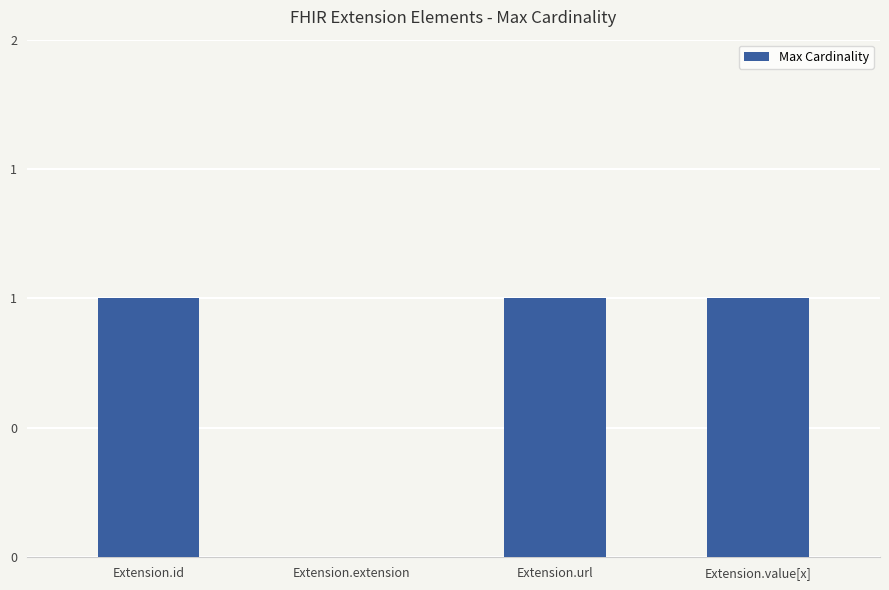

Are the bars horizontal?

No